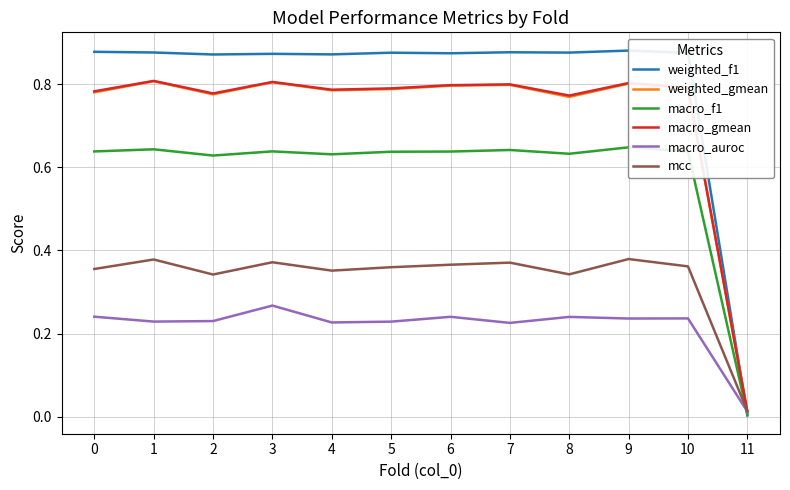

Between 2 and 7, which is larger?

7